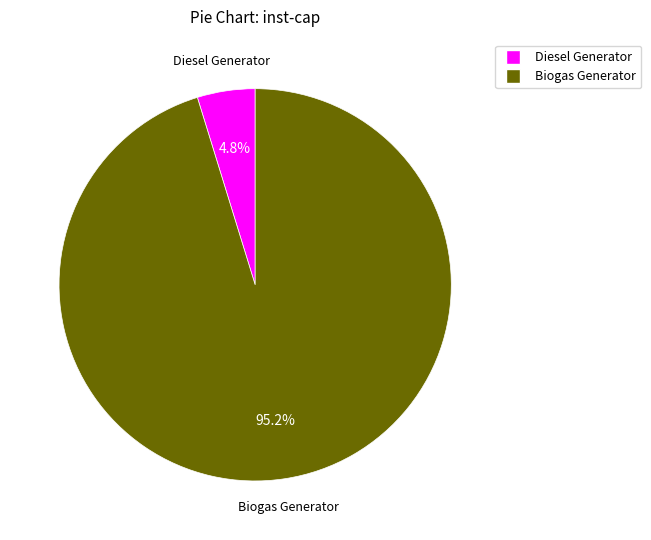

Count the number of slices in the pie.

2